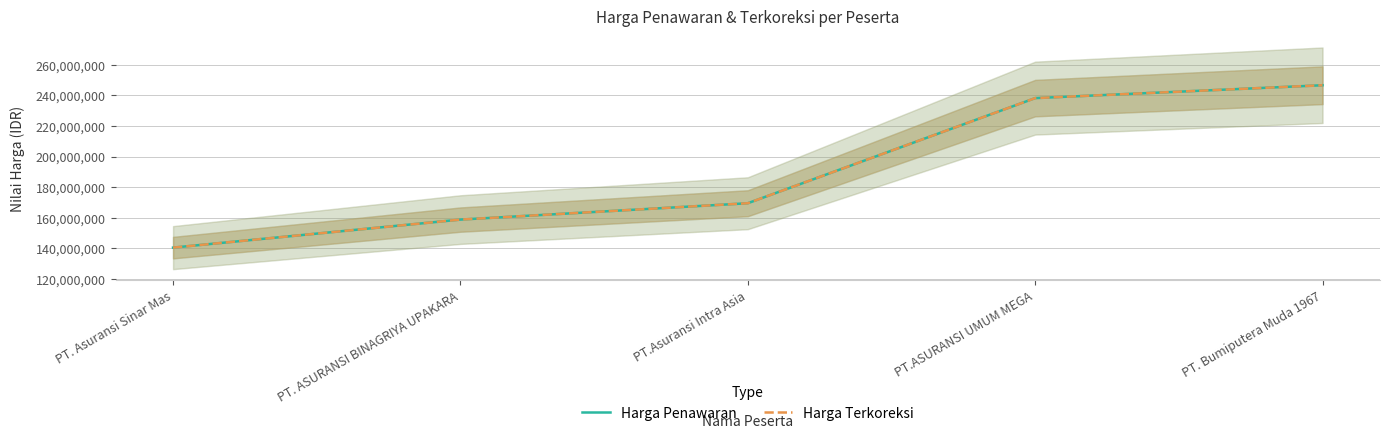

Rank the series by their maximum value, from highest to lowest.

Harga Penawaran, Harga Terkoreksi